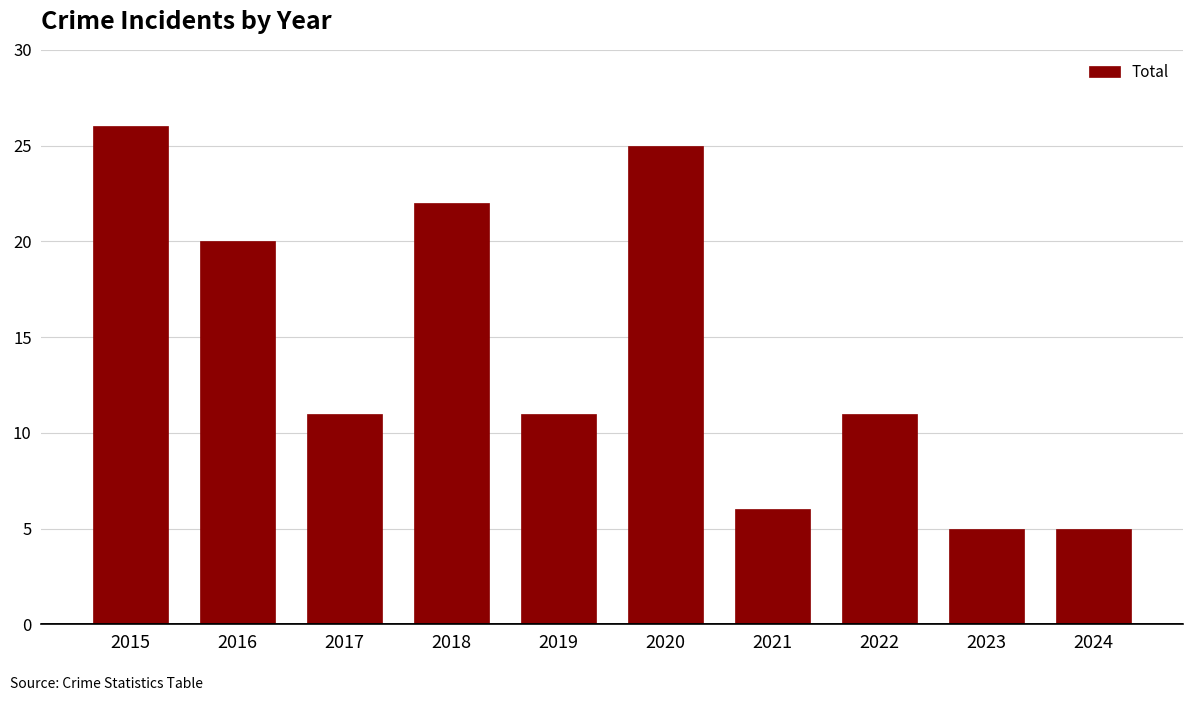

Approximately how many times larger is the value at 2016 compared to 2024?

4.0